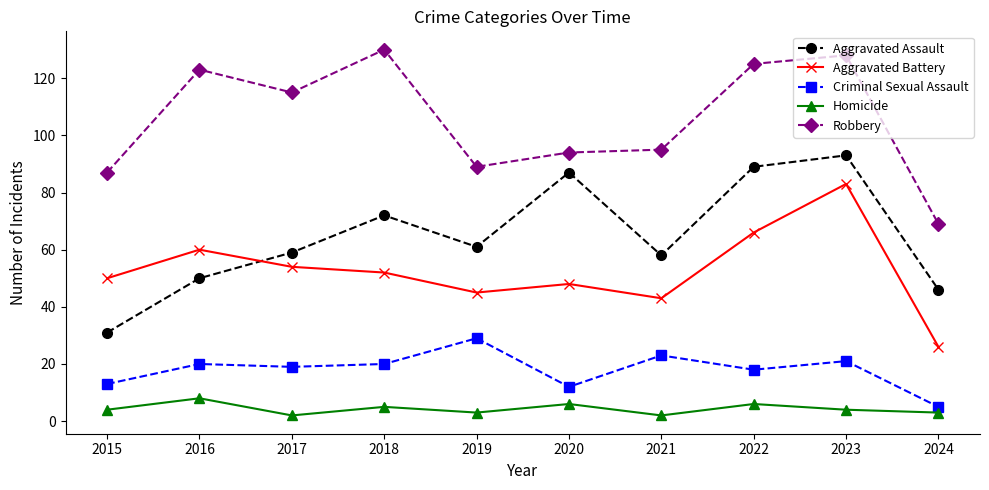

What is the maximum value for Aggravated Assault?

93